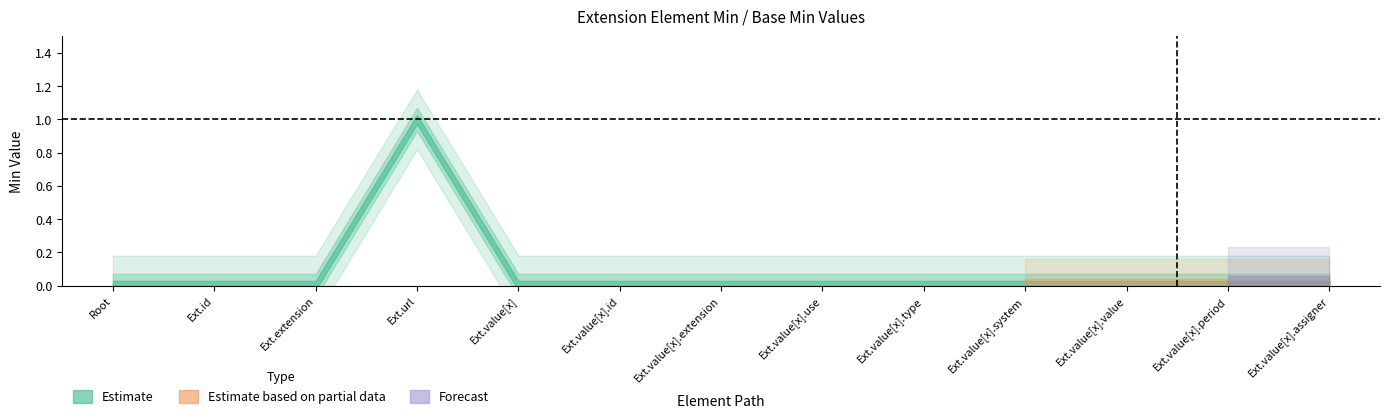

Is the value of Min at Extension.value[x].use greater than the value of Base Min at Extension.value[x].extension?

No